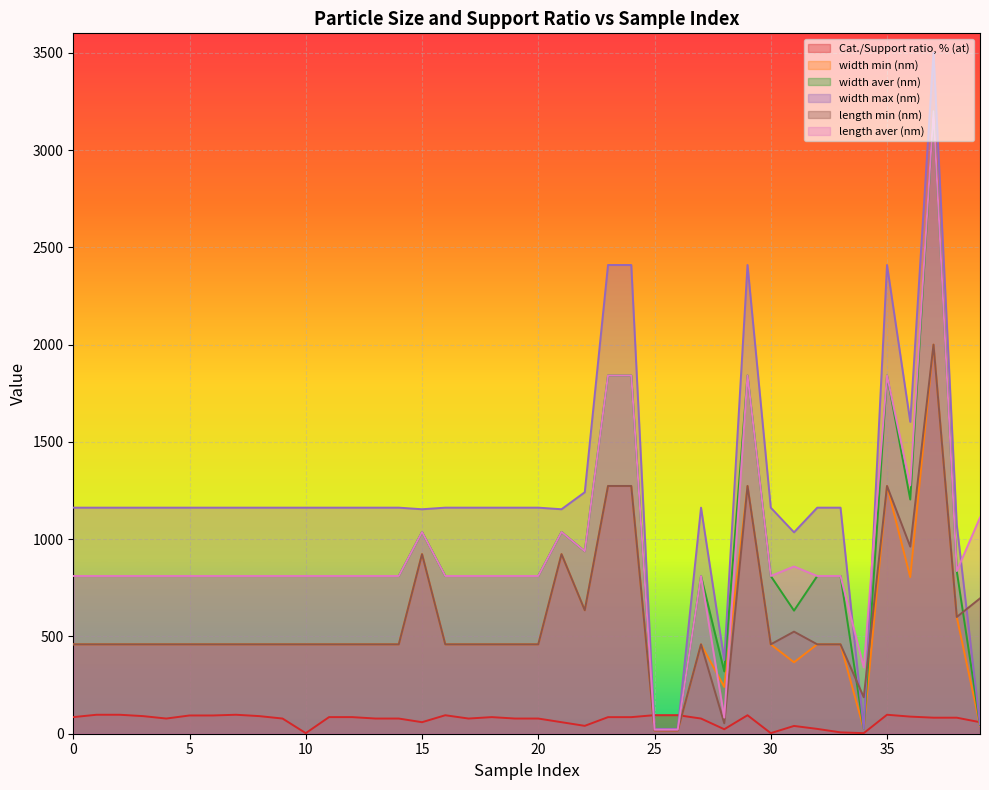

How many lines are shown in the chart?

6